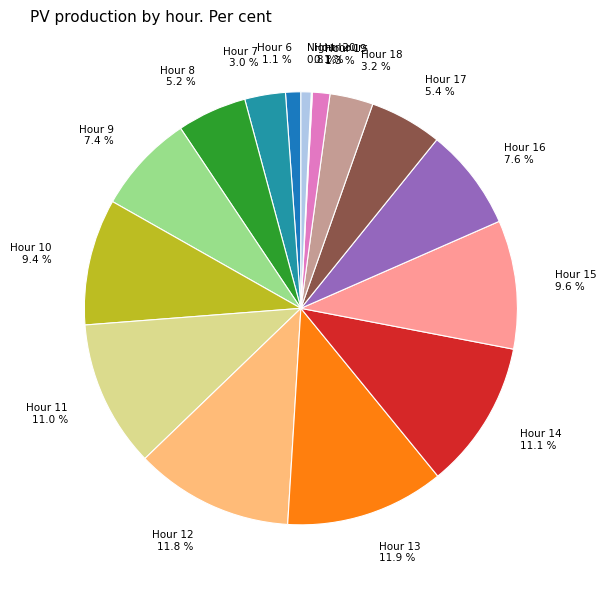

Do Hour 13 and Hour 19 together represent more than half of the pie?

No